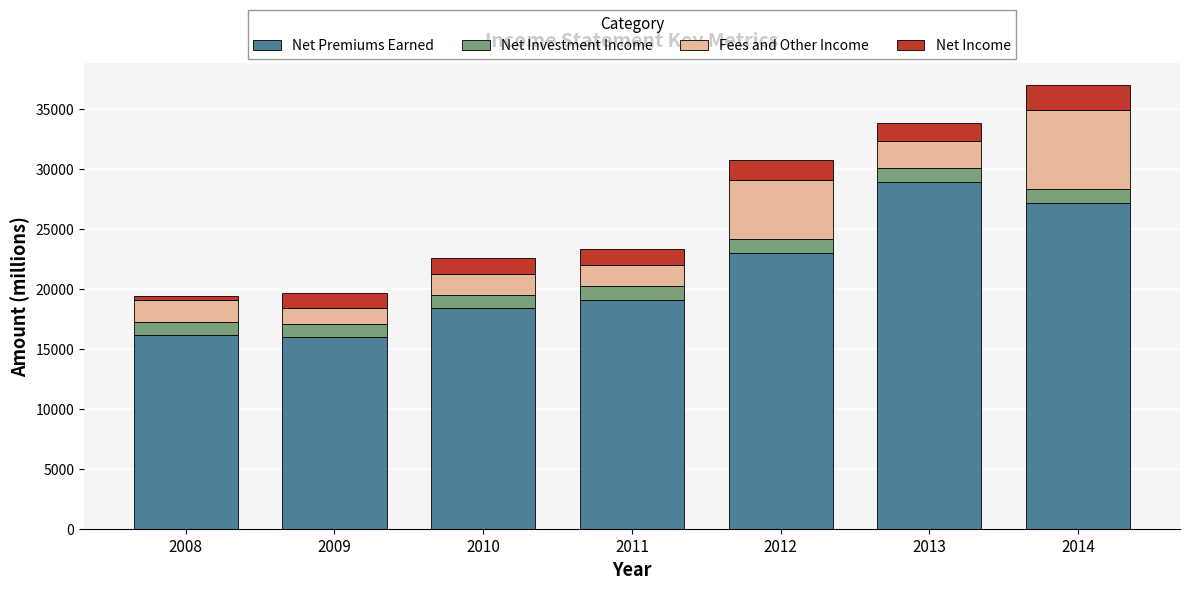

What is the total value across all series at 2012?

30742